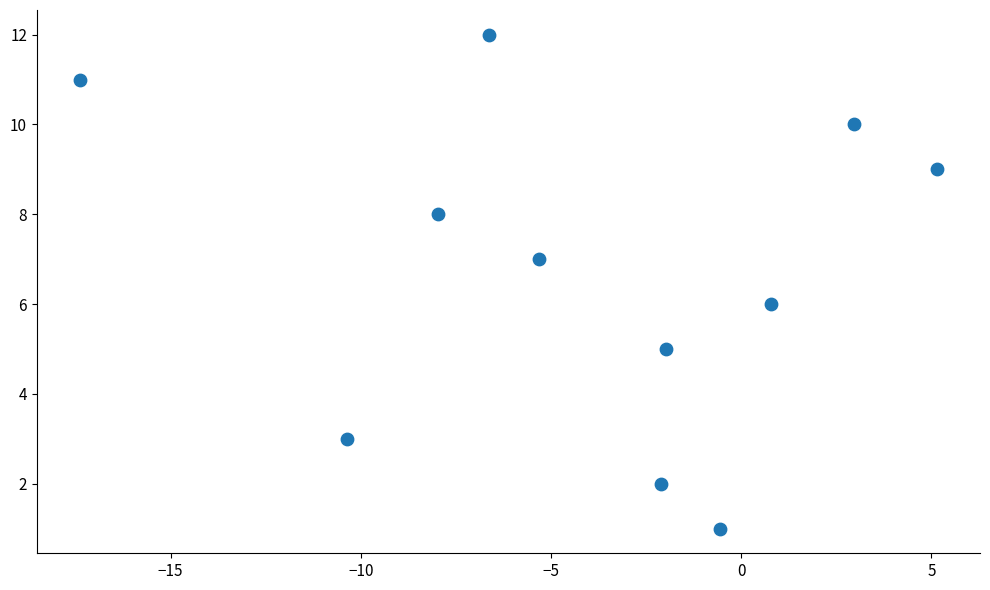

What is the average Y value?

7